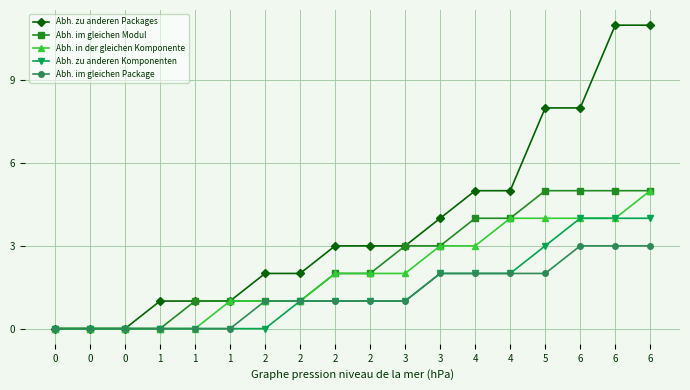

At which category is the sum across all series the highest?

6